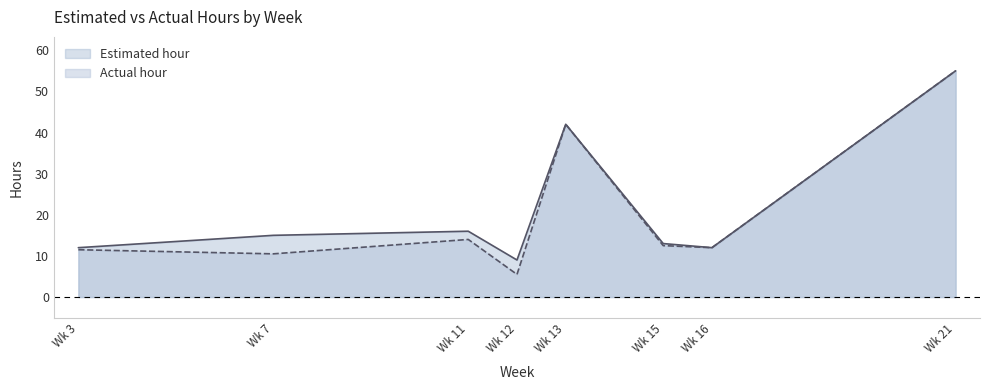

Is the value of Estimated hour at Wk 11 greater than the value of Actual hour at Wk 16?

Yes